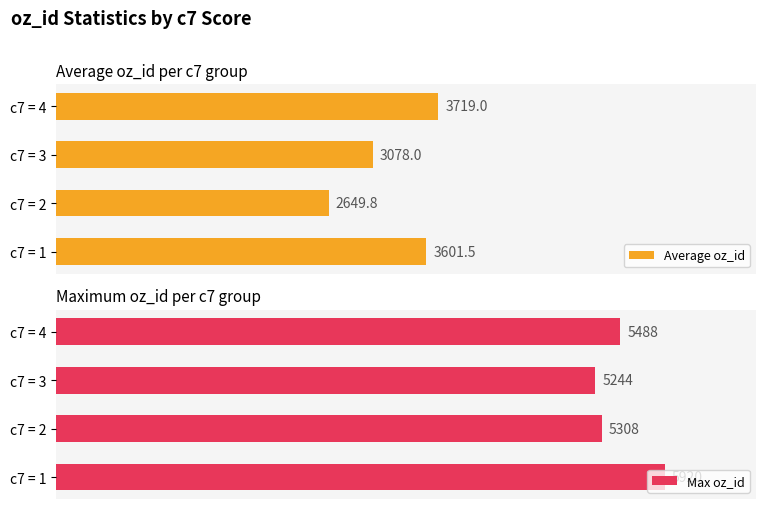

Which category has the highest value in the Average oz_id series?

c7 = 4